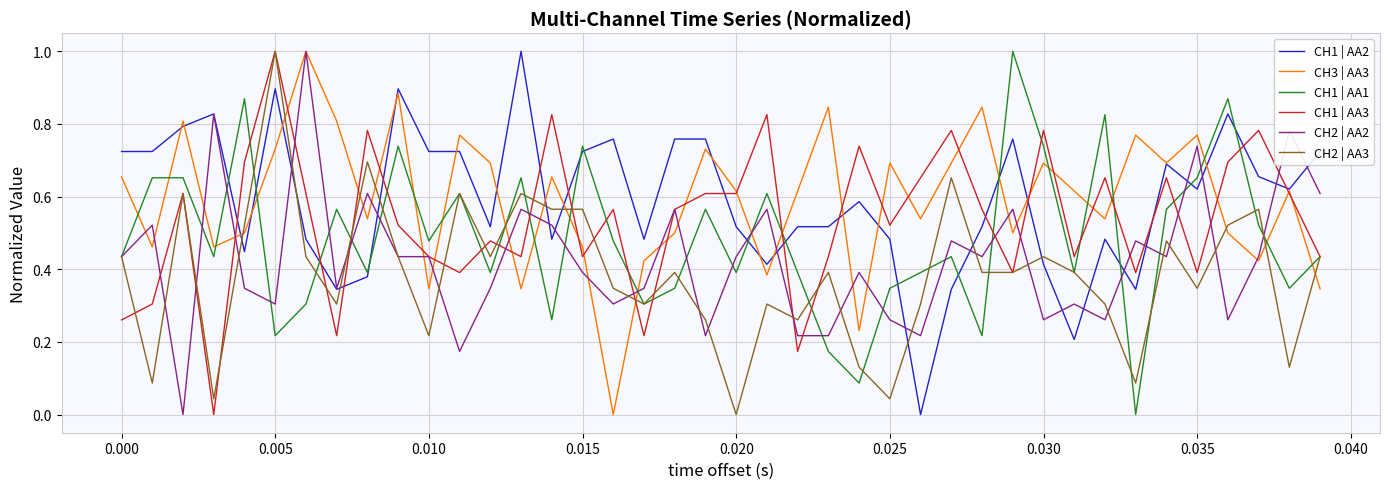

True or false: CH2 | AA3 and CH1 | AA2 intersect in this chart.

True